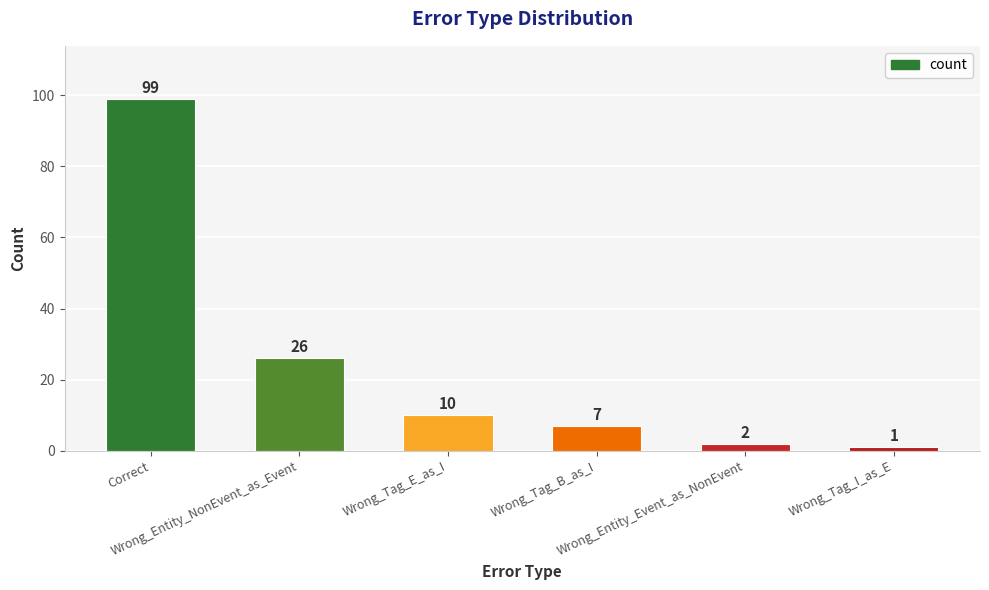

What is the label of the 3rd bar from the right?

Wrong_Tag_B_as_I